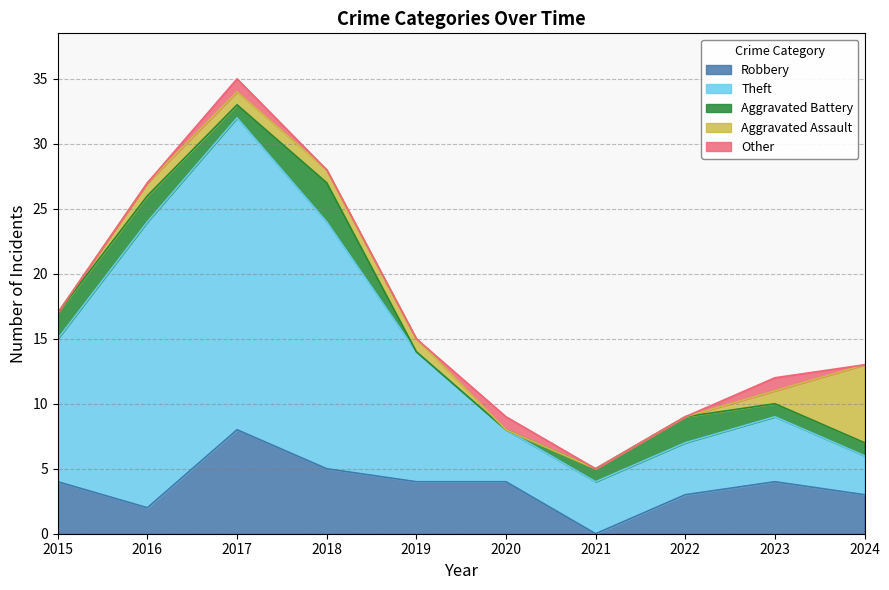

What are all the series names shown in the legend?

Robbery, Theft, Aggravated Battery, Aggravated Assault, Other